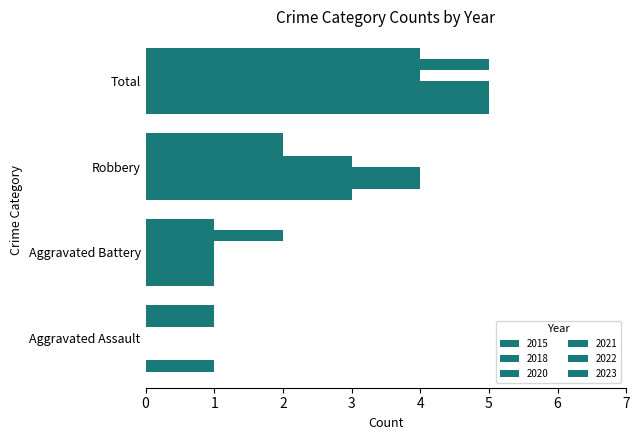

Which series has the largest total across all categories?

2015